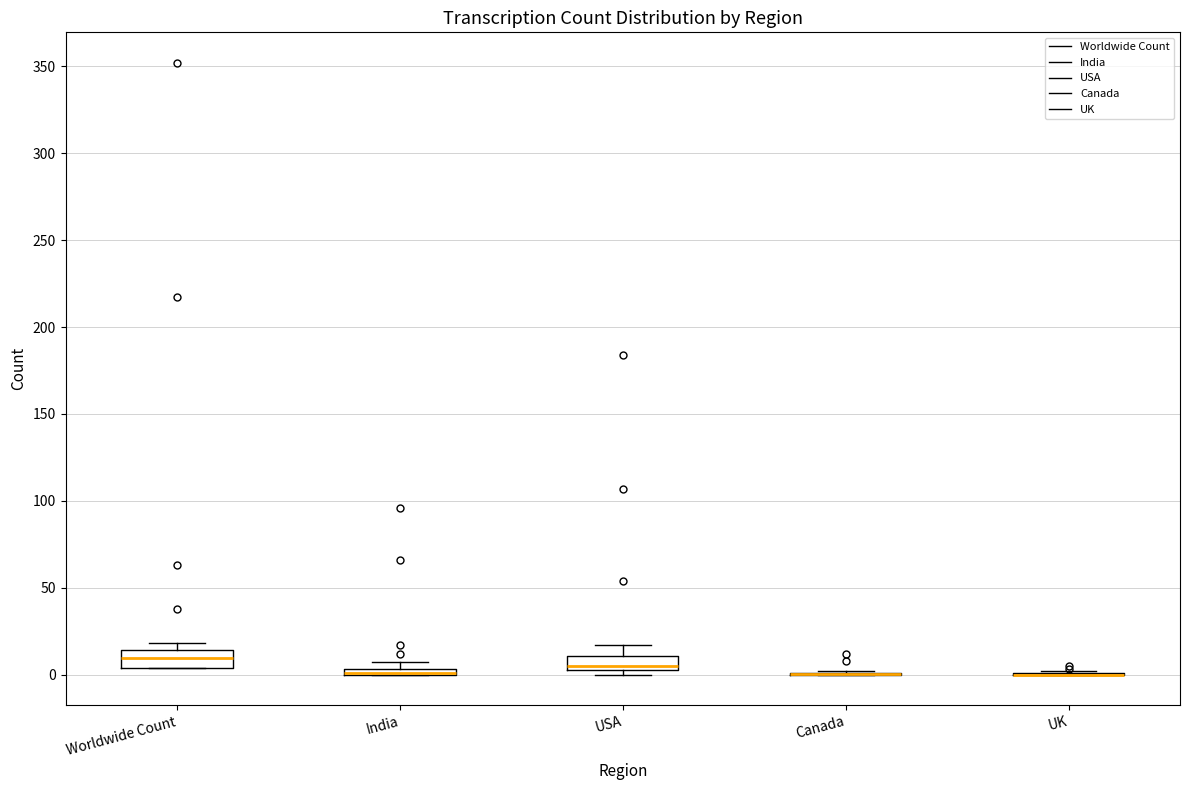

Where is the upper edge of the box for India on the y-axis? The values are not printed on the chart, so give them approximately, as read against the axis.

5